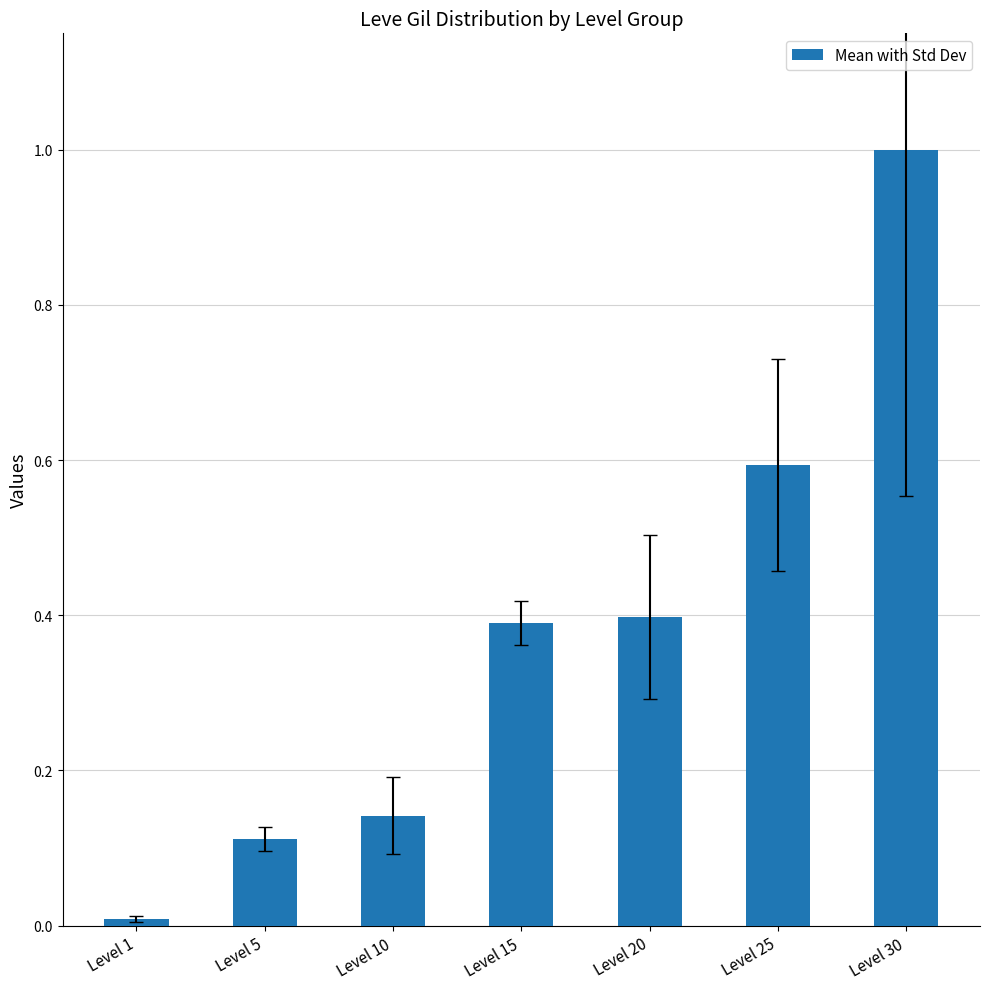

What is the value of the 4th bar from the left?

0.4